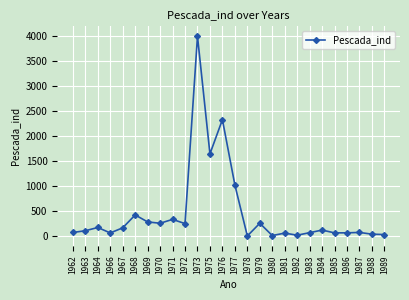

Is this an area chart (filled region under the line)?

No